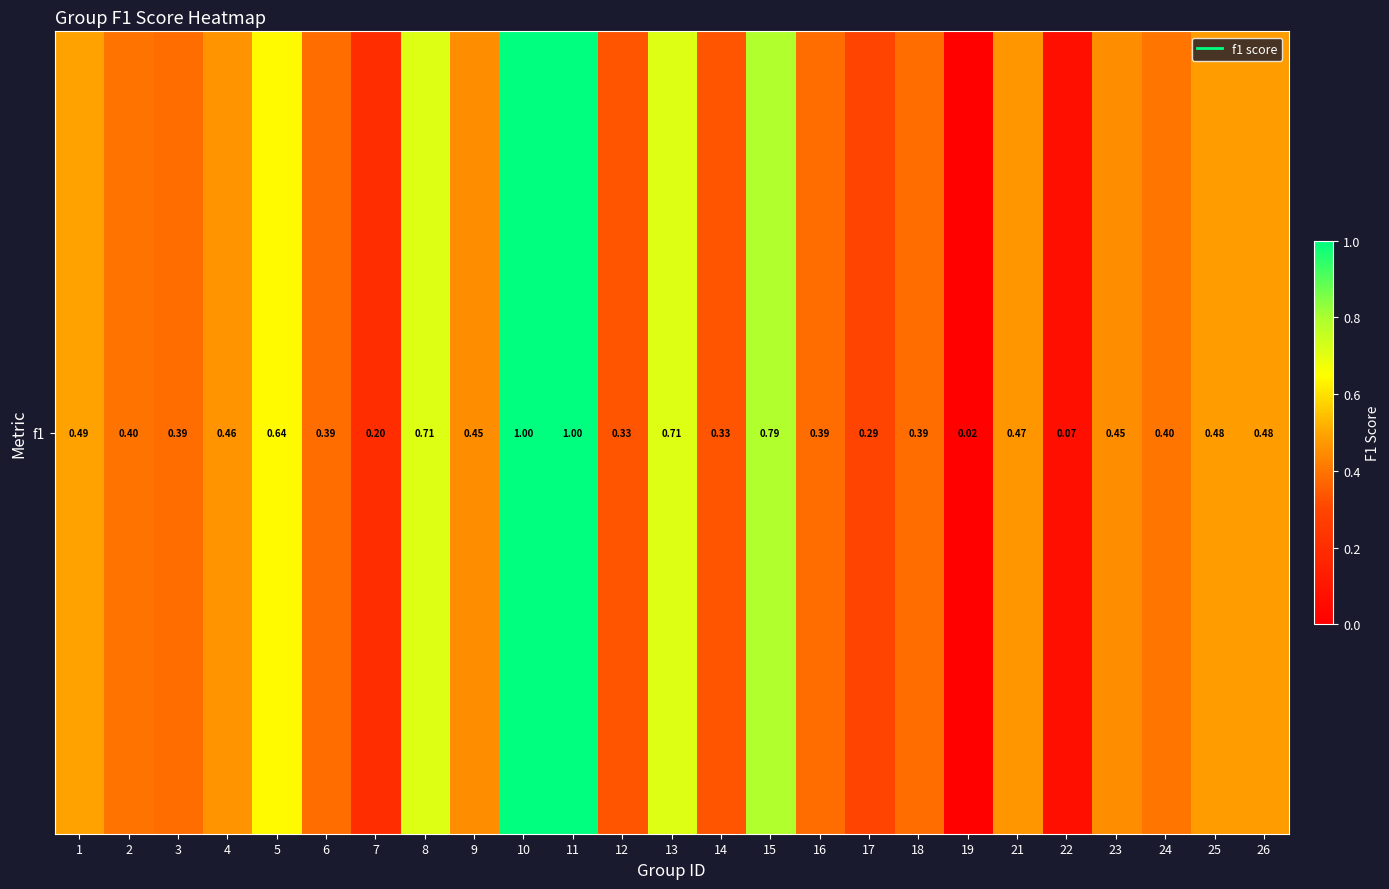

Reading left to right, list all the values displayed in this chart.

1=0.5	2=0.4	3=0.4	4=0.5	5=0.6	6=0.4	7=0.2	8=0.7	9=0.5	10=1.0	11=1.0	12=0.3	13=0.7	14=0.3	15=0.8	16=0.4	17=0.3	18=0.4	19=0.0	21=0.5	22=0.1	23=0.5	24=0.4	25=0.5	26=0.5